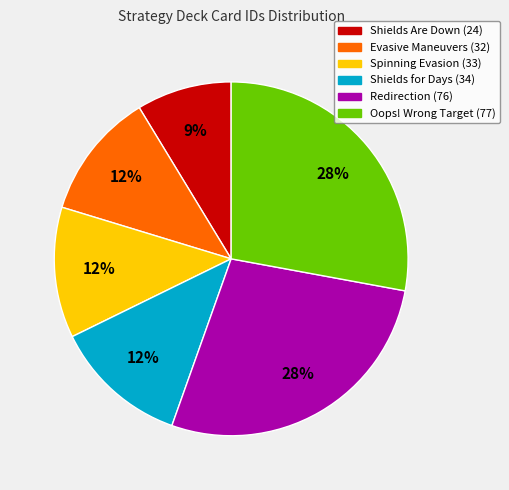

Which has a higher value, Evasive Maneuvers or Shields Are Down?

Evasive Maneuvers